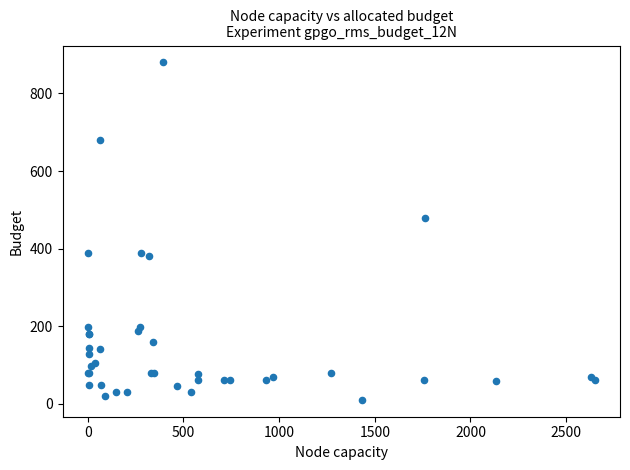

What Y value in the scatter plot is closest to 445?

480.0